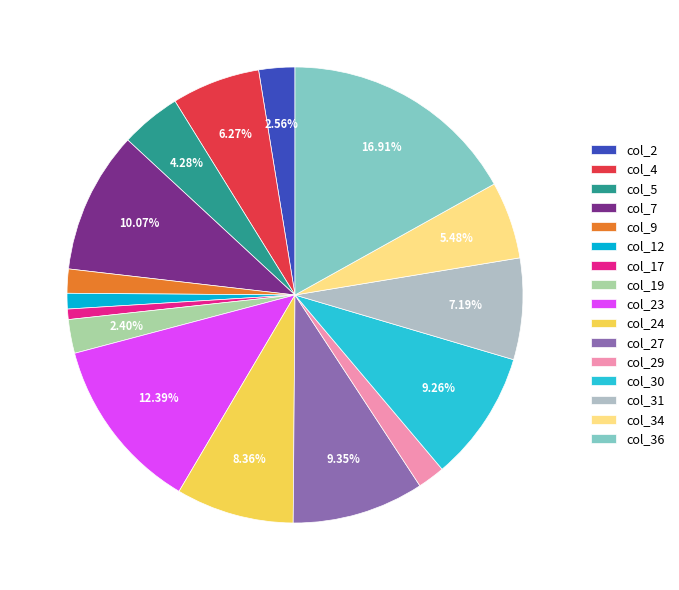

Count the number of slices in the pie.

16